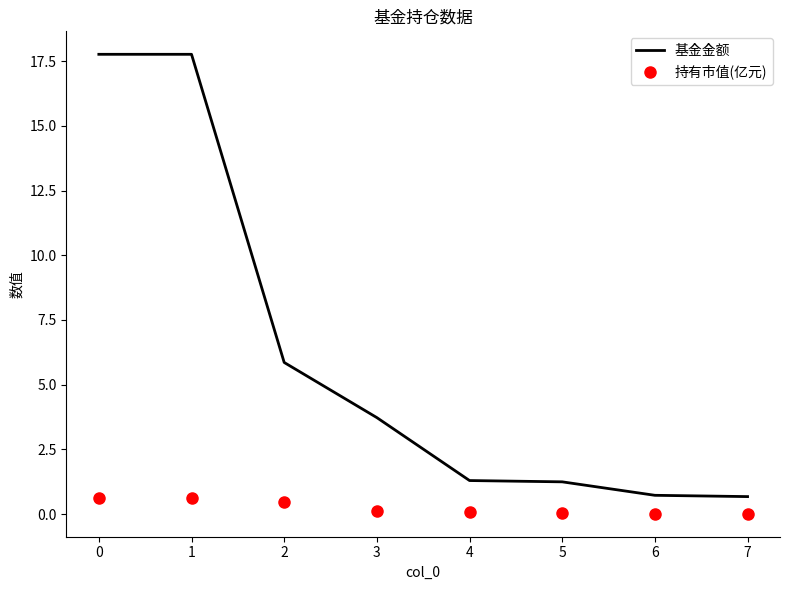

The 基金金额 series shows 3.7 at 3. True or false?

True